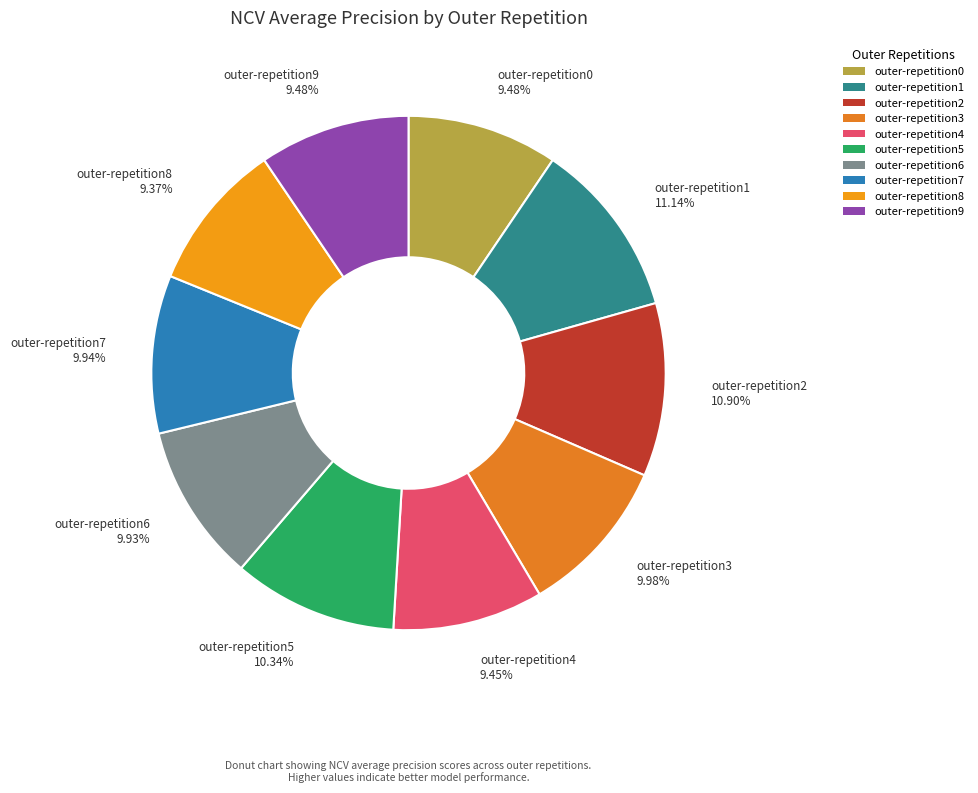

To the nearest percent, what portion does outer-repetition5 represent?

10%